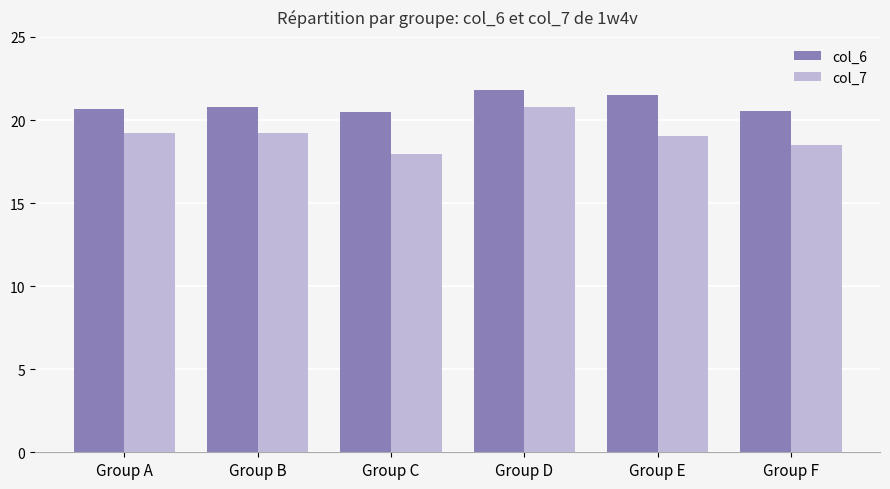

What are all the series names shown in the legend?

col_6, col_7